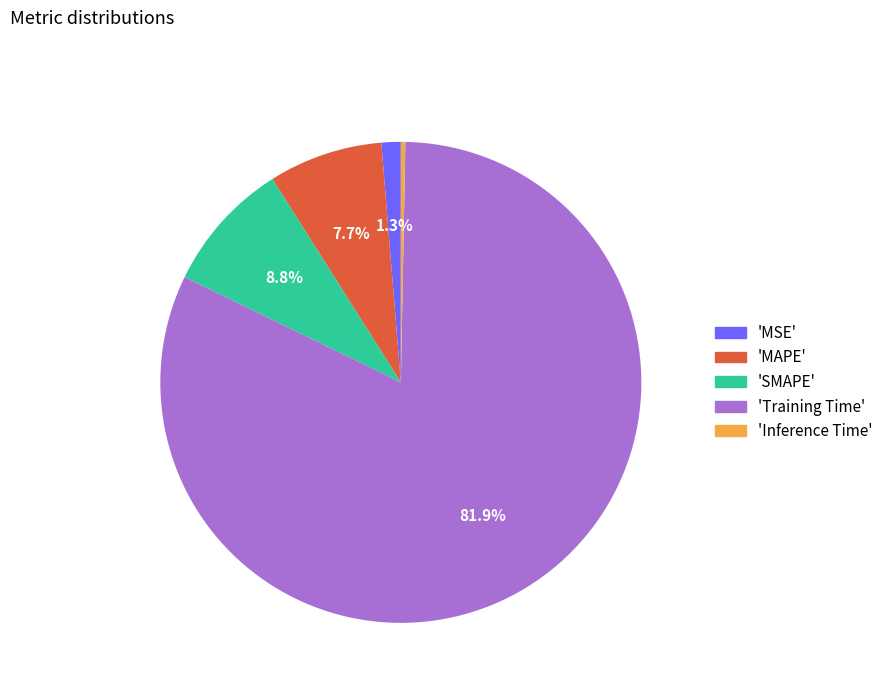

Which slice is the largest?

'Training Time'